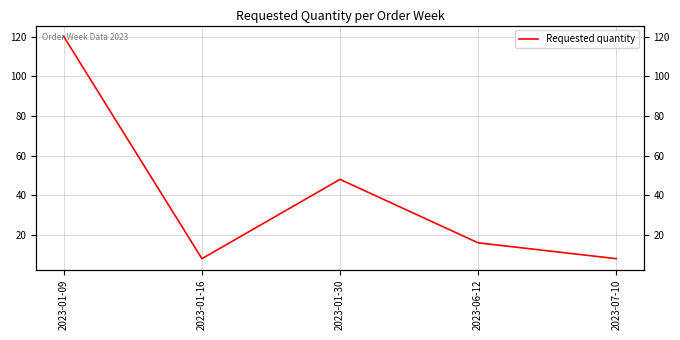

How many interior local peaks (higher than both neighbors) does the data have?

1